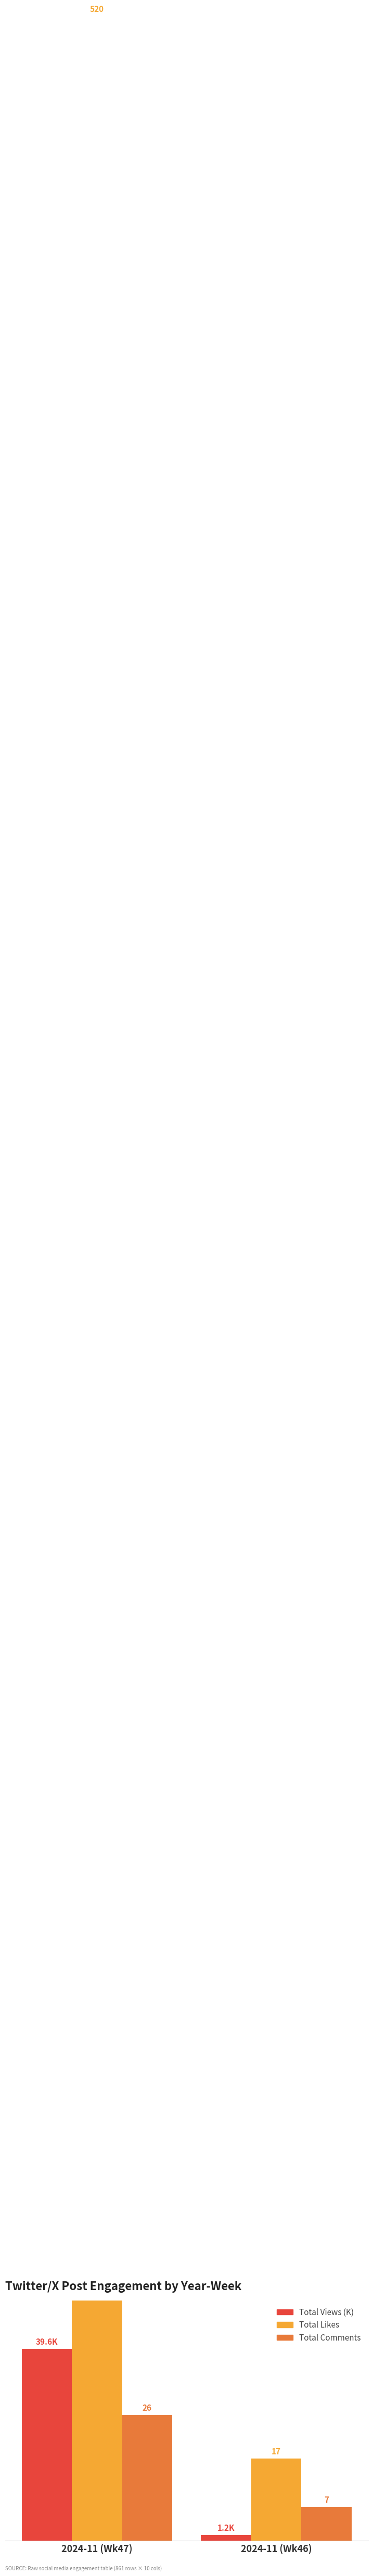

Which series changed the most between 2024-11 (Wk47) and 2024-11 (Wk46)?

Total Likes